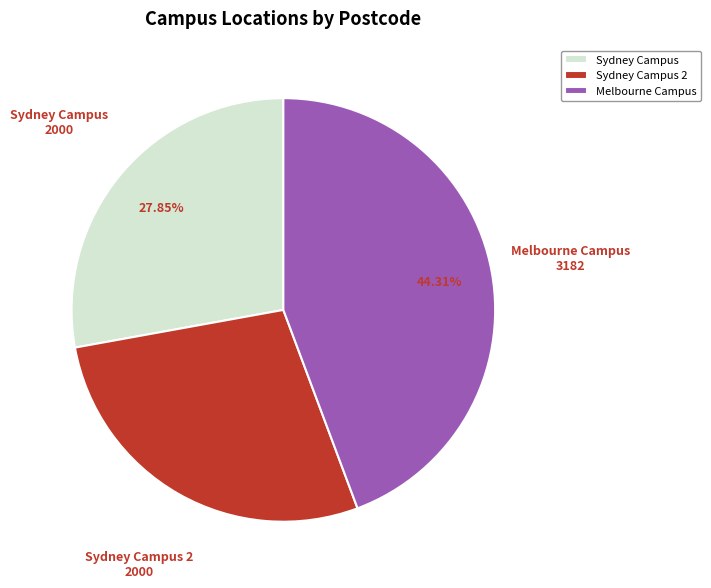

True or false: Melbourne Campus accounts for 44% of the total.

True